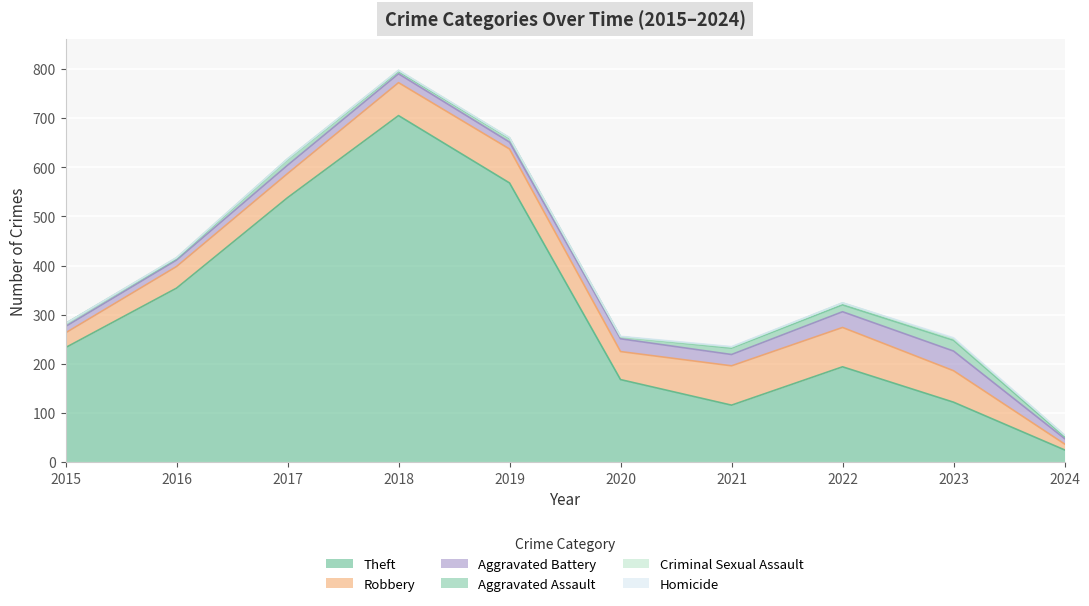

True or false: Criminal Sexual Assault and Homicide intersect in this chart.

True